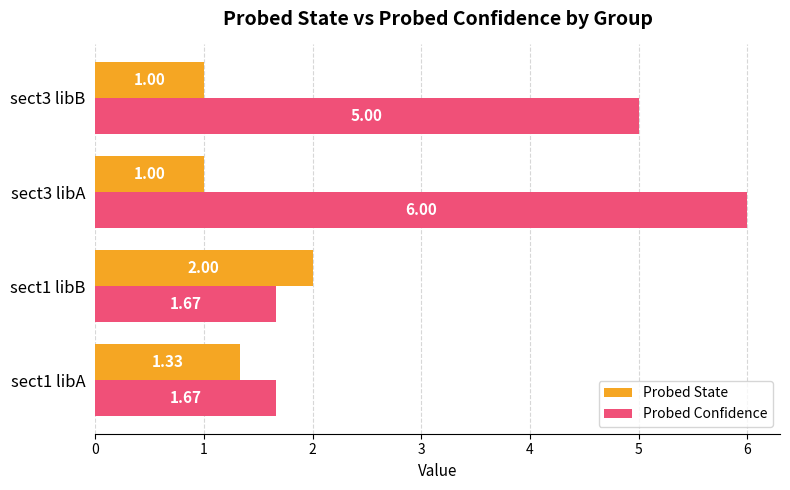

How many series are shown in this chart?

2